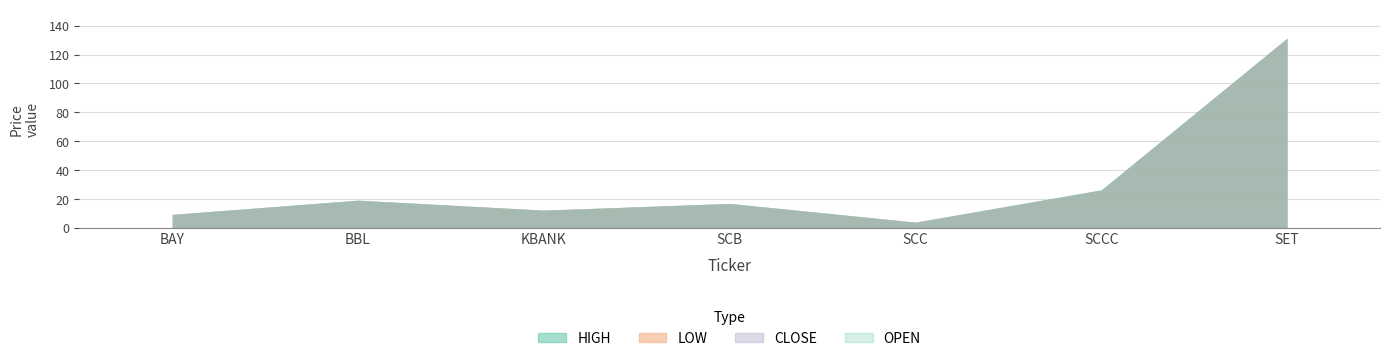

How many data points in OPEN are above 17?

4